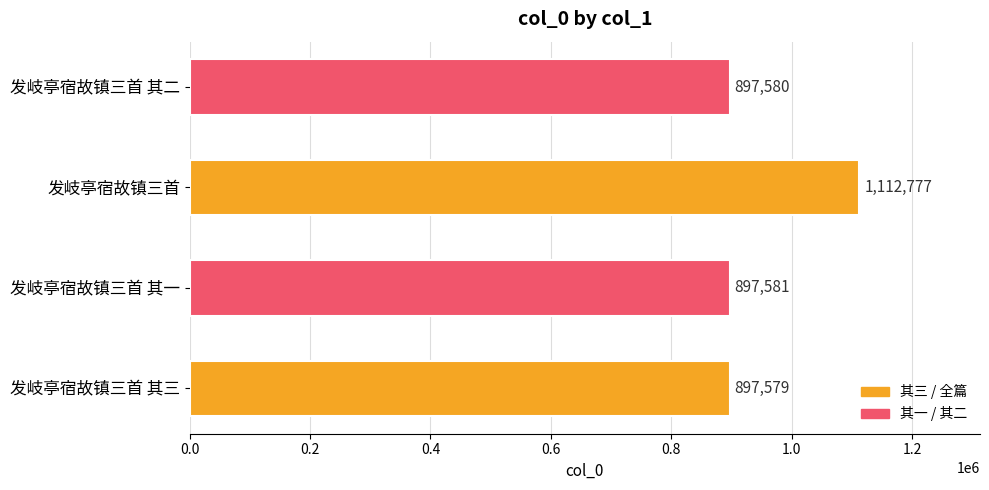

Reading top to bottom, what are all the values shown in this chart?

897580	1112777	897581	897579